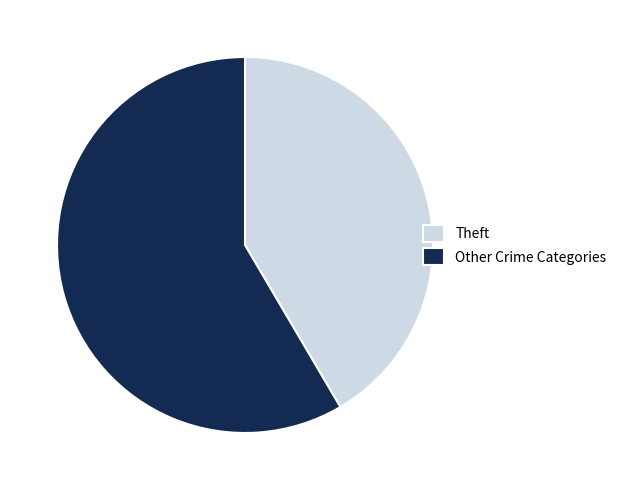

Is Theft the majority of the pie?

No